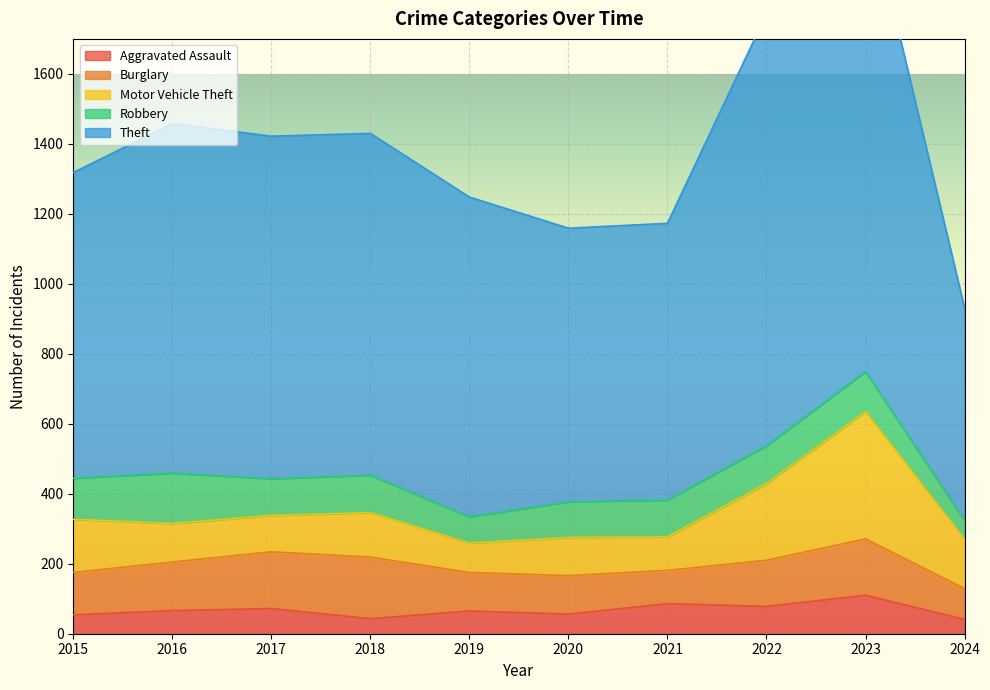

What is the difference between the maximum and minimum values in the Aggravated Assault series?

69